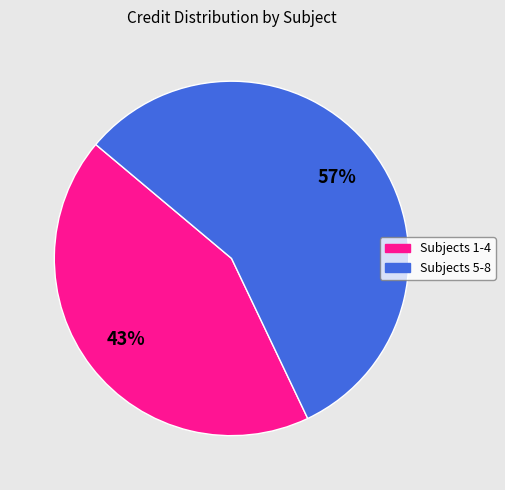

Is there any slice that represents more than half of the pie?

Yes